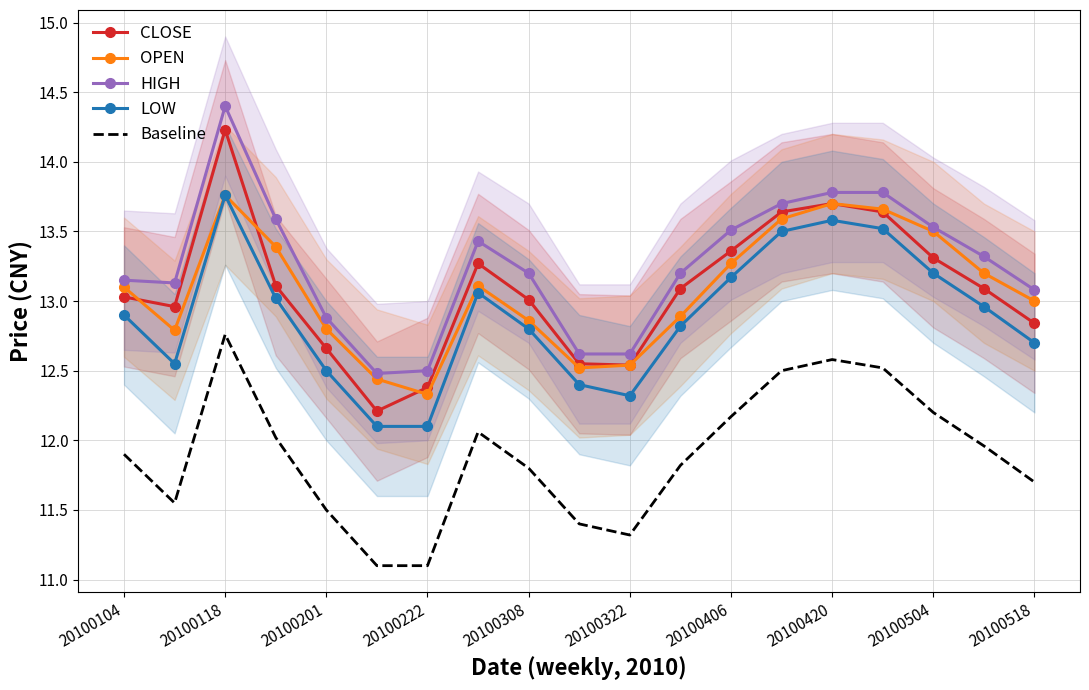

What is the maximum value shown in the chart?

14.4